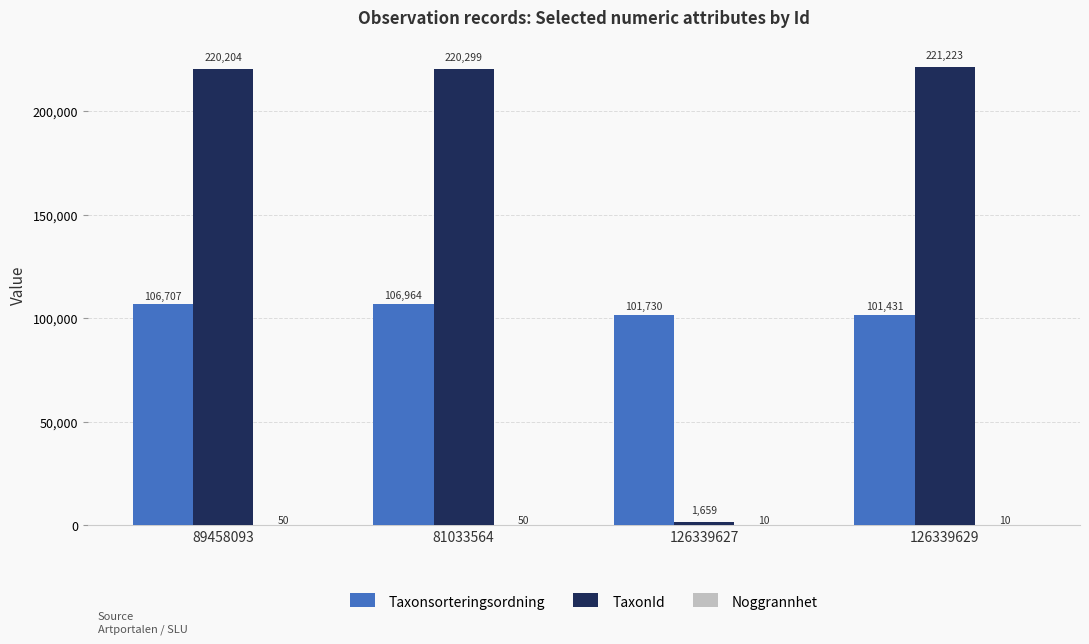

What is the sum of all Taxonsorteringsordning values?

416832